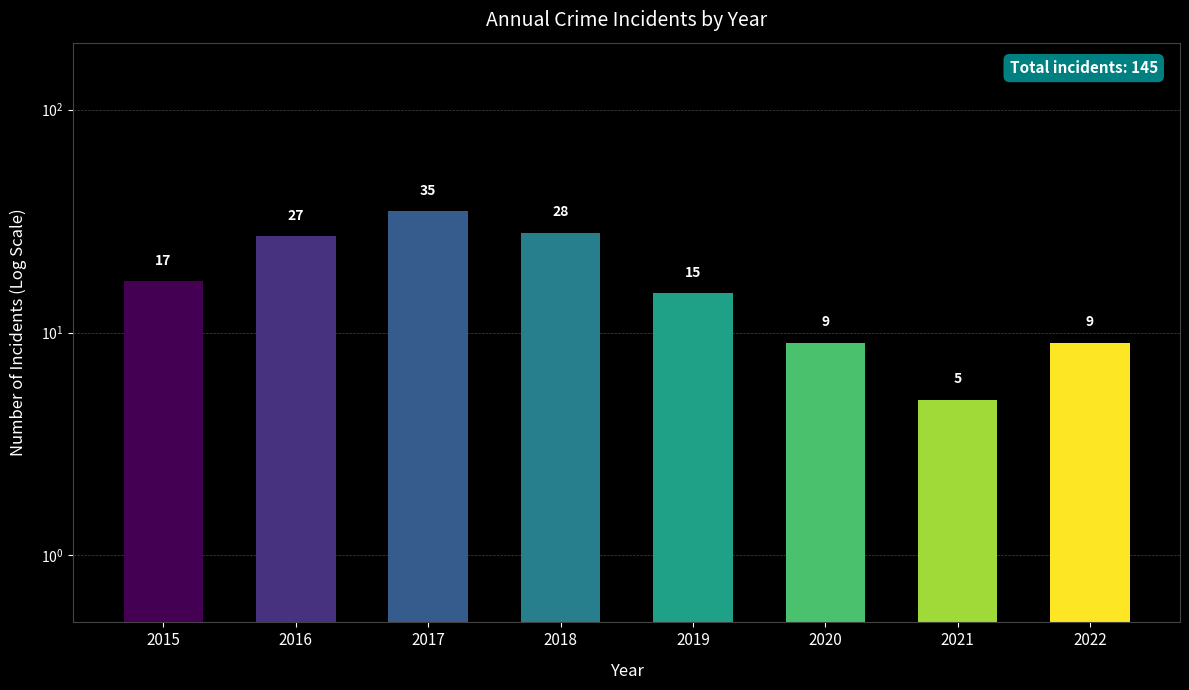

What is the difference between the values at 2018 and 2017?

7